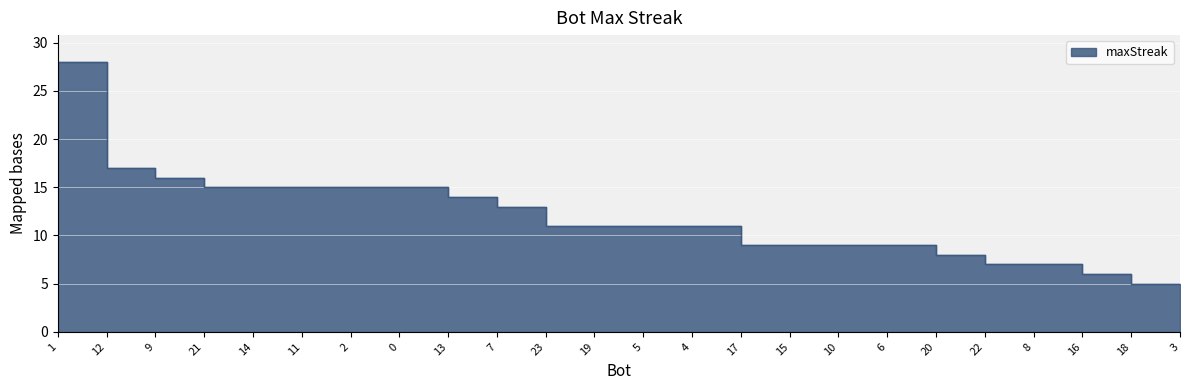

Which label corresponds to the smallest value in the chart?

18